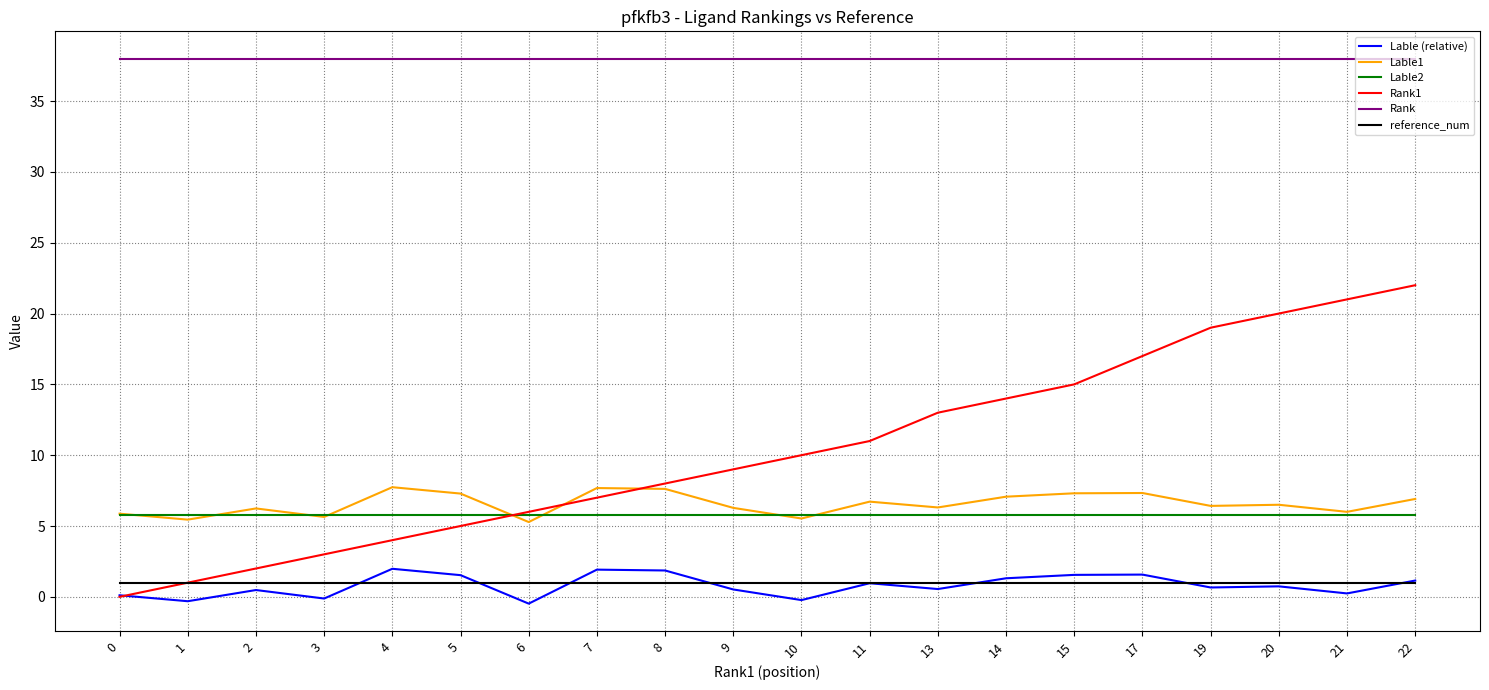

At how many categories does at least one series exceed 13?

20